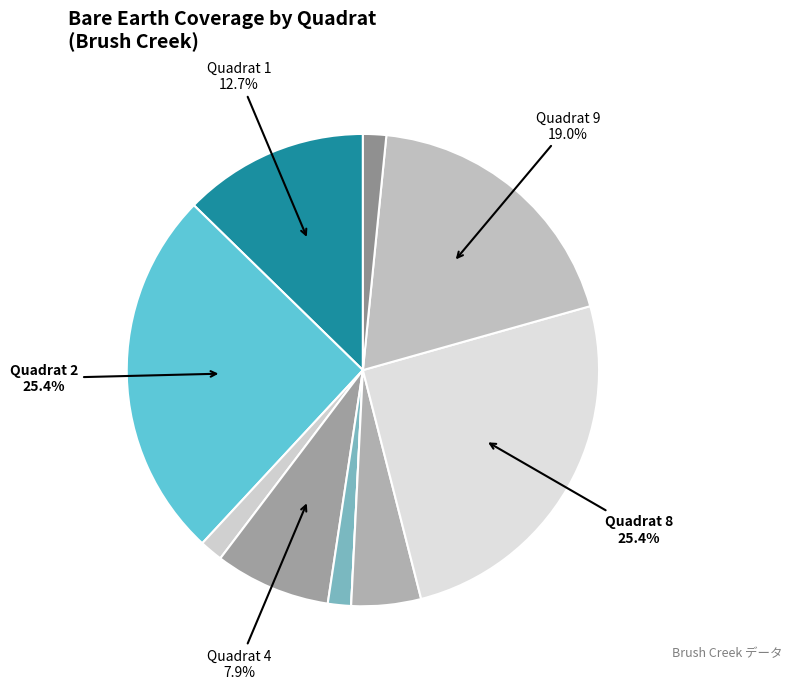

Which slice is the largest?

Quadrat 2